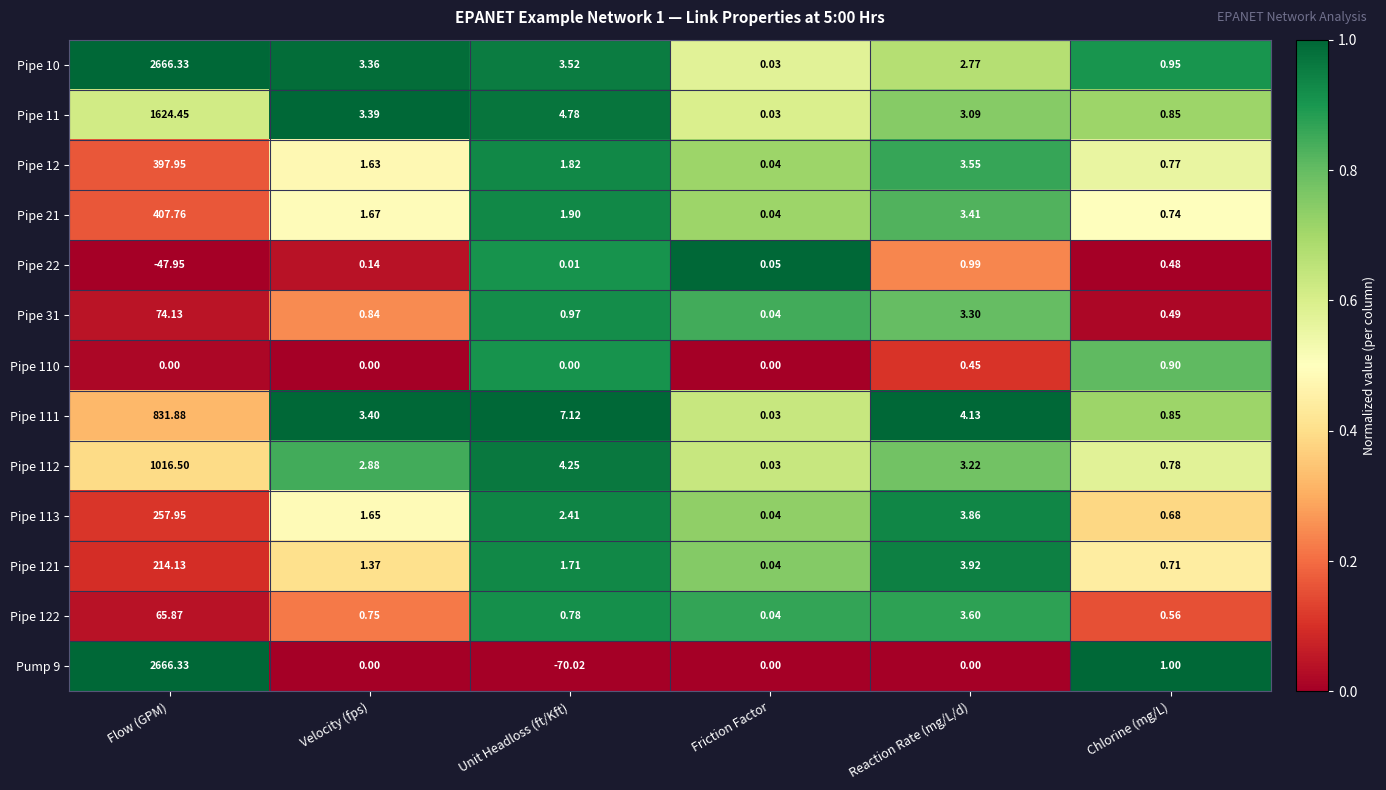

At which label does Pipe 111 first exceed 4?

Flow (GPM)